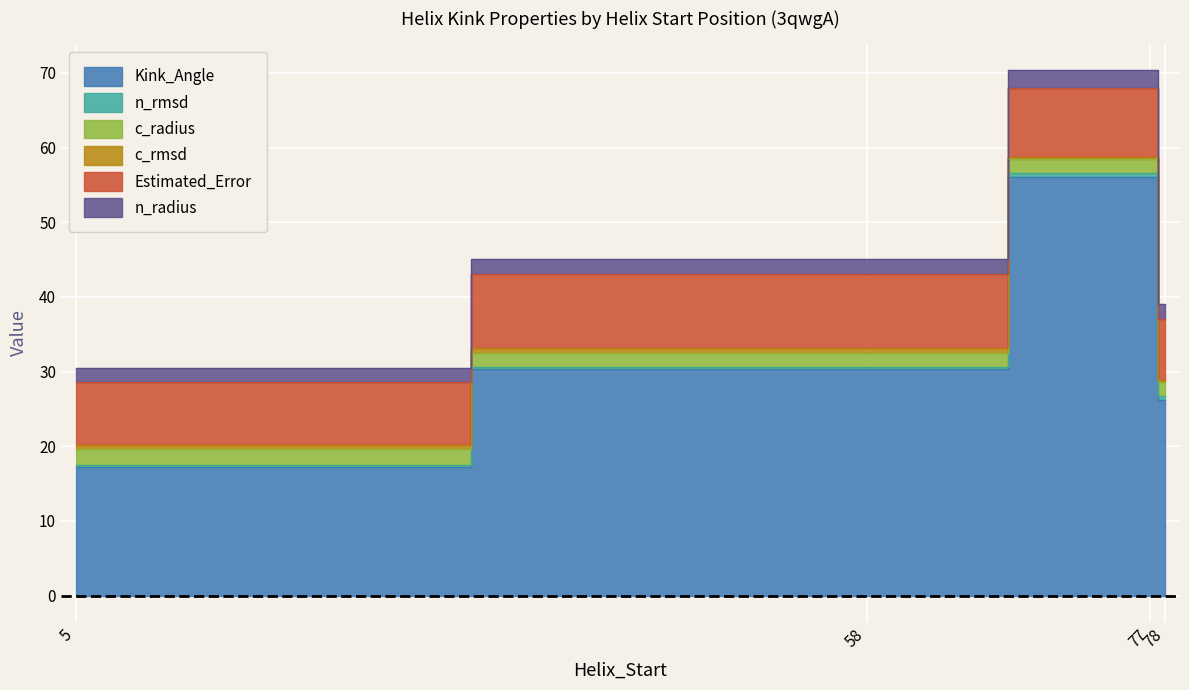

How many lines are shown in the chart?

6